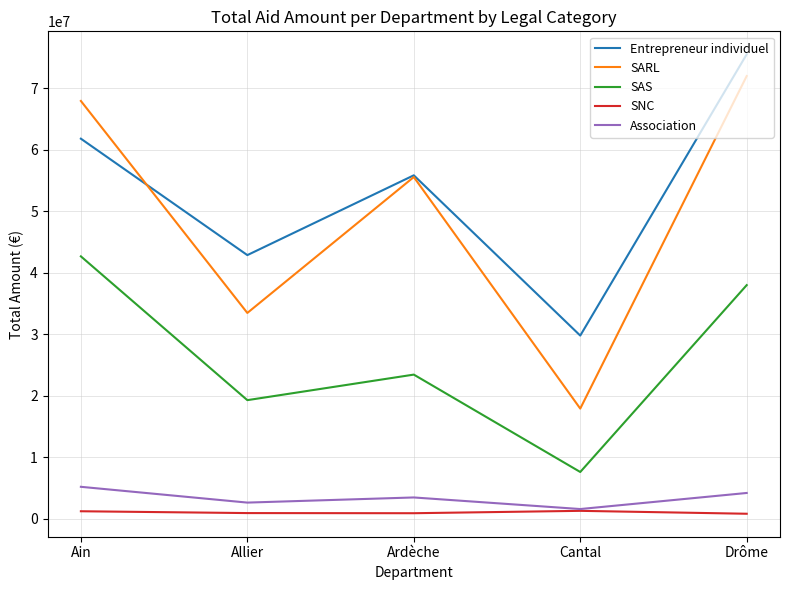

What position from the right is Allier?

4